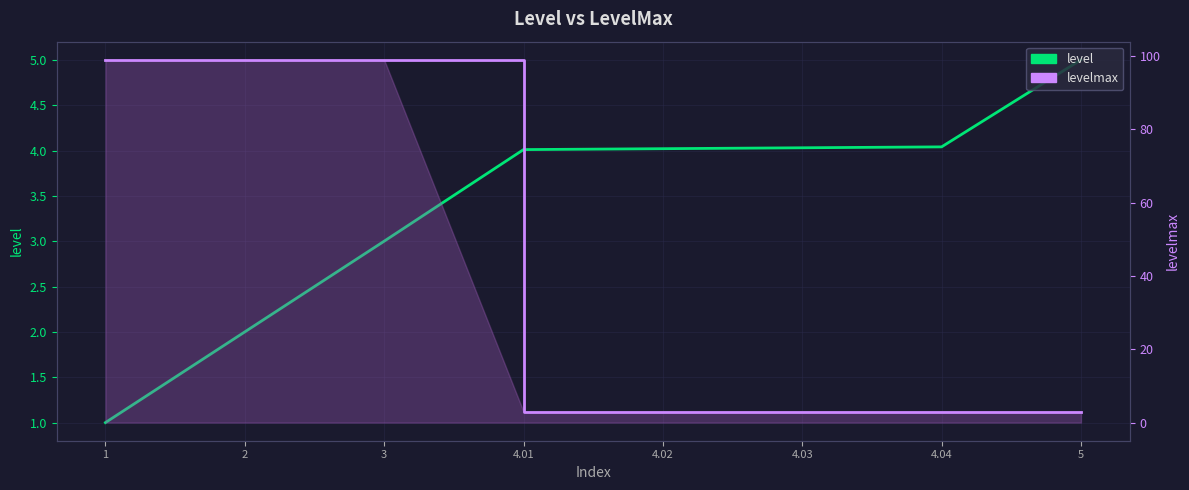

Reading left to right, transcribe all the data shown in this chart.

level: 1=1.0	2=2.0	3=3.0	4.01=4.0	4.02=4.0	4.03=4.0	4.04=4.0	5=5.0
levelmax: 1=99.0	2=99.0	3=99.0	4.01=3.0	4.02=3.0	4.03=3.0	4.04=3.0	5=3.0